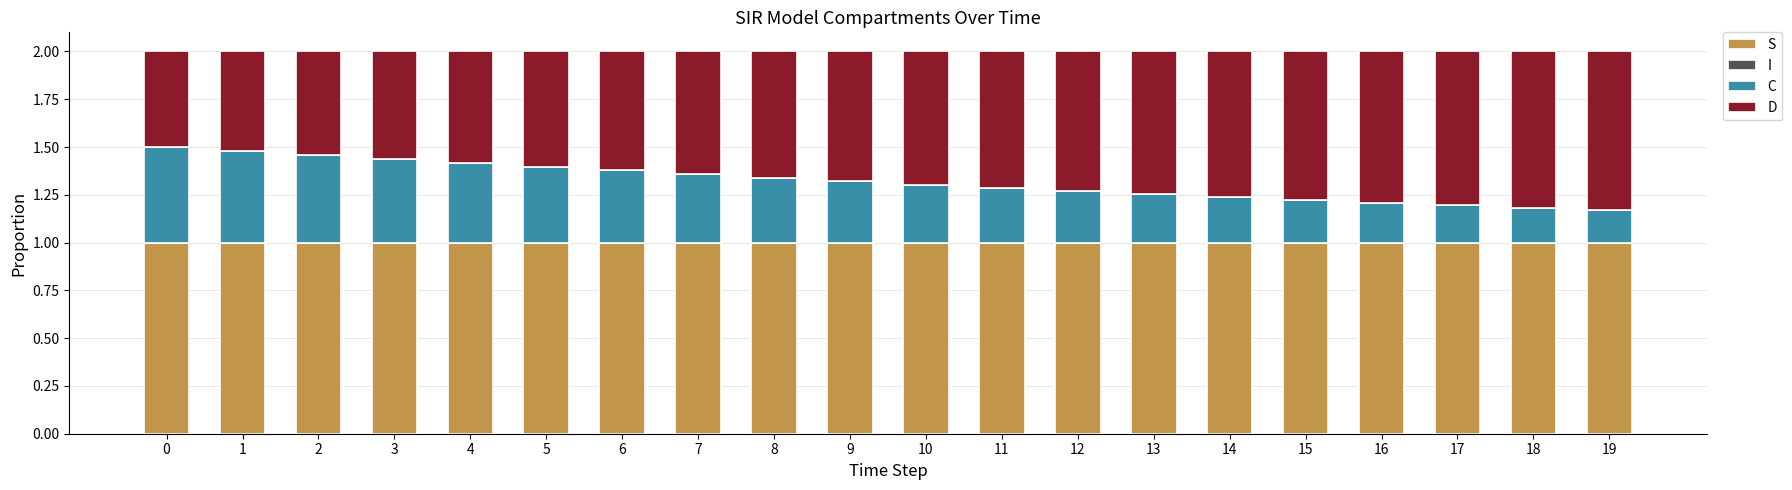

The S series shows 1.5 at 15. True or false?

False